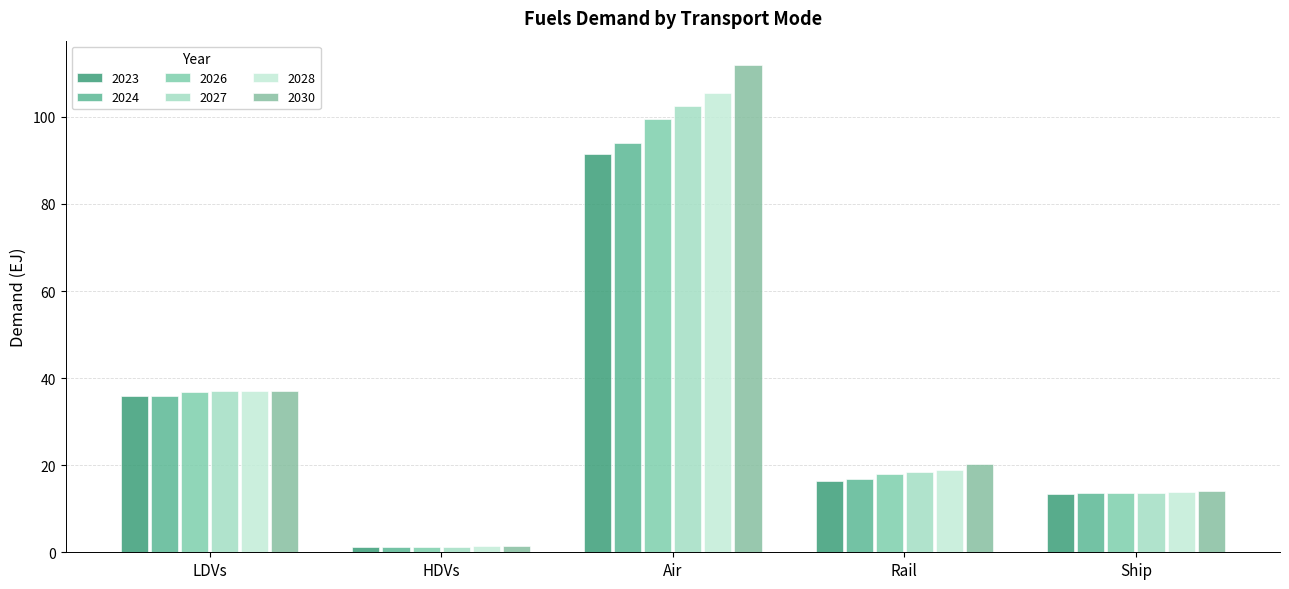

What position from the left is Rail?

4